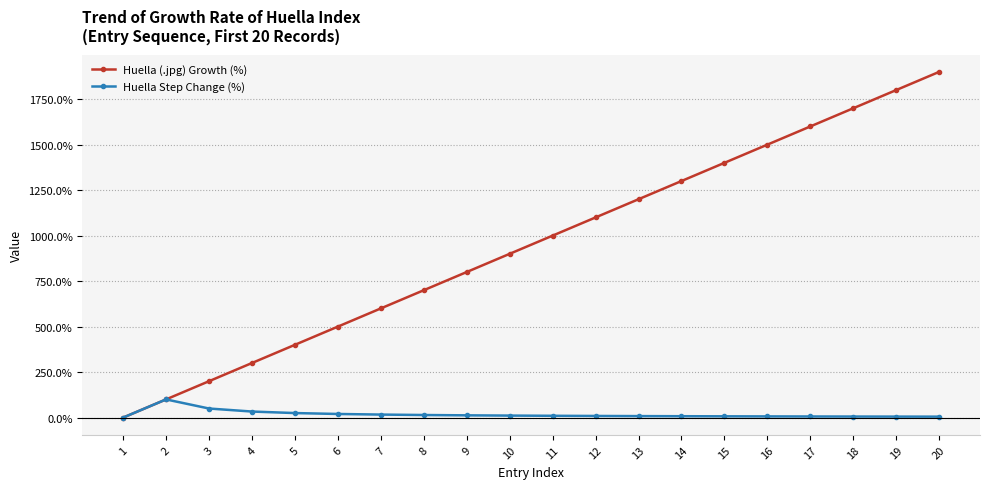

List the series in order of their overall mean, highest first.

Huella (.jpg) Growth (%), Huella Step Change (%)